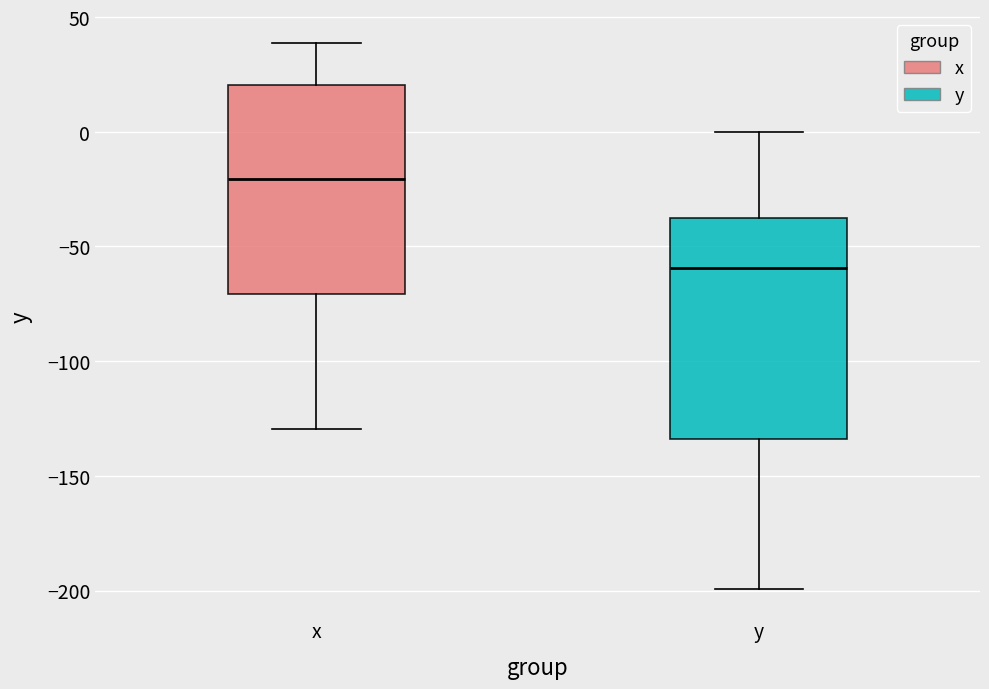

Reading left to right, read every box against the y-axis: the position of its median line, the range the box covers, and the ends of its whiskers. The values are not printed on the chart, so give them approximately, as read against the axis.

x: median -20, box -70 to 20, whiskers -130 to 40
y: median -60, box -135 to -35, whiskers -200 to 0